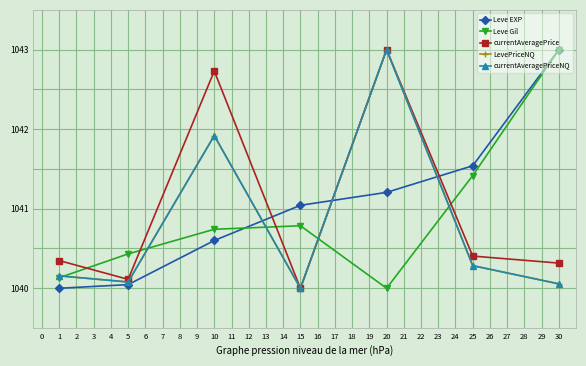

Does the chart have visible grid lines?

Yes